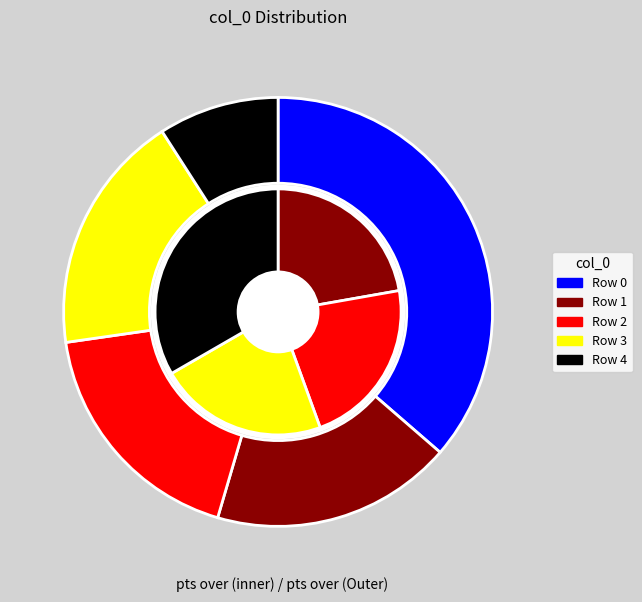

What portion of the pie excludes 4?

90.9%